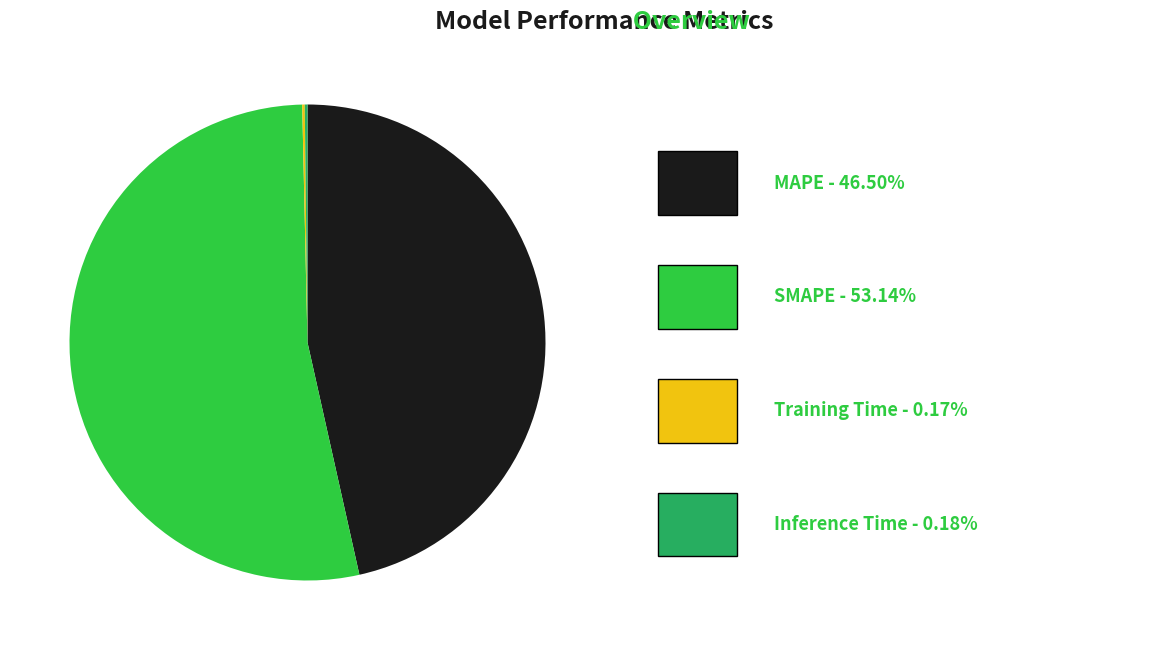

Which slice is the largest?

SMAPE